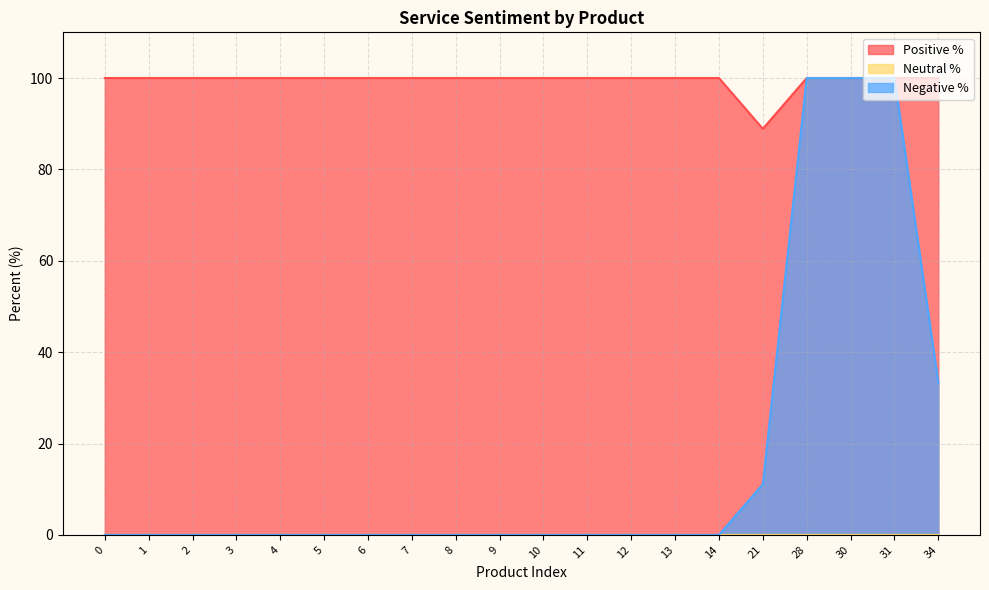

The Negative % series shows 63.0 at 3. True or false?

False